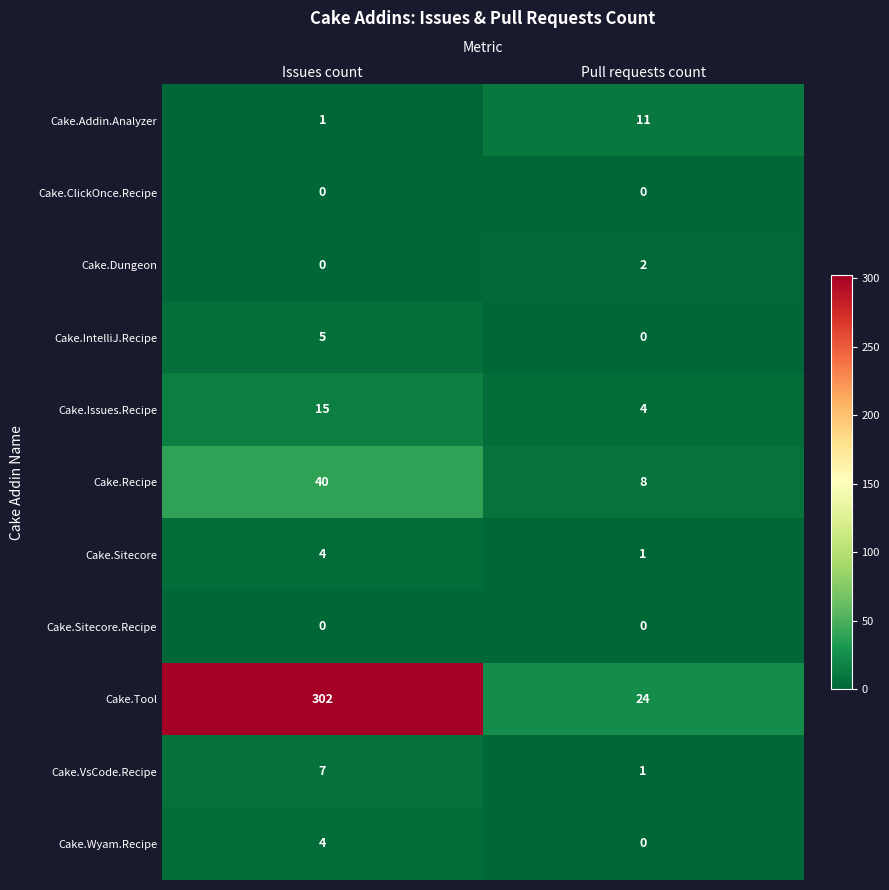

At which category is the sum across all series the highest?

Issues count